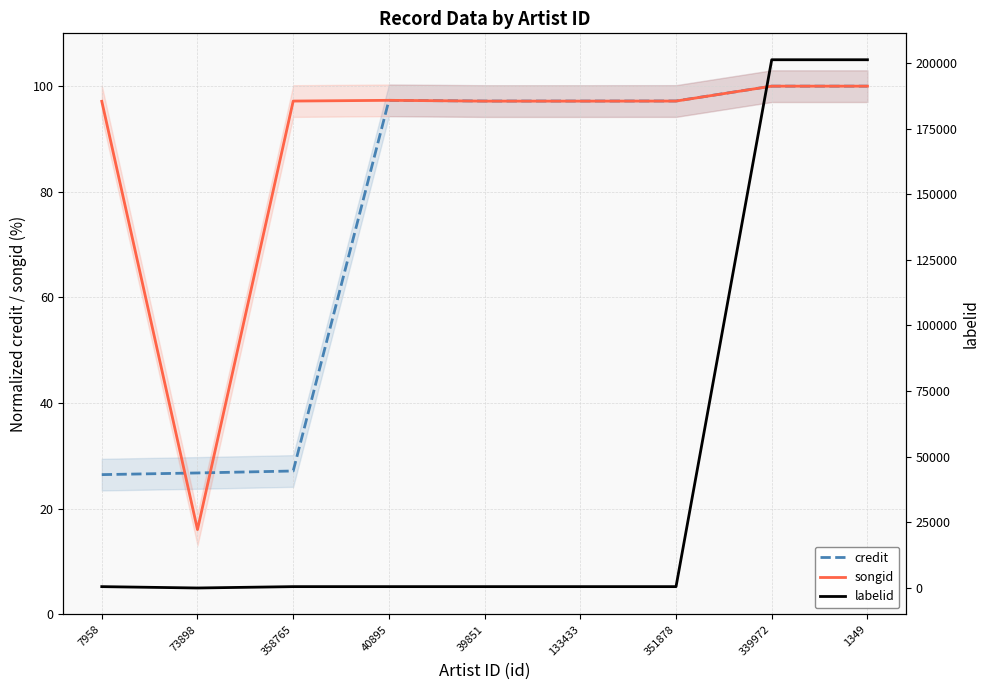

How many categories are shown in the chart?

9